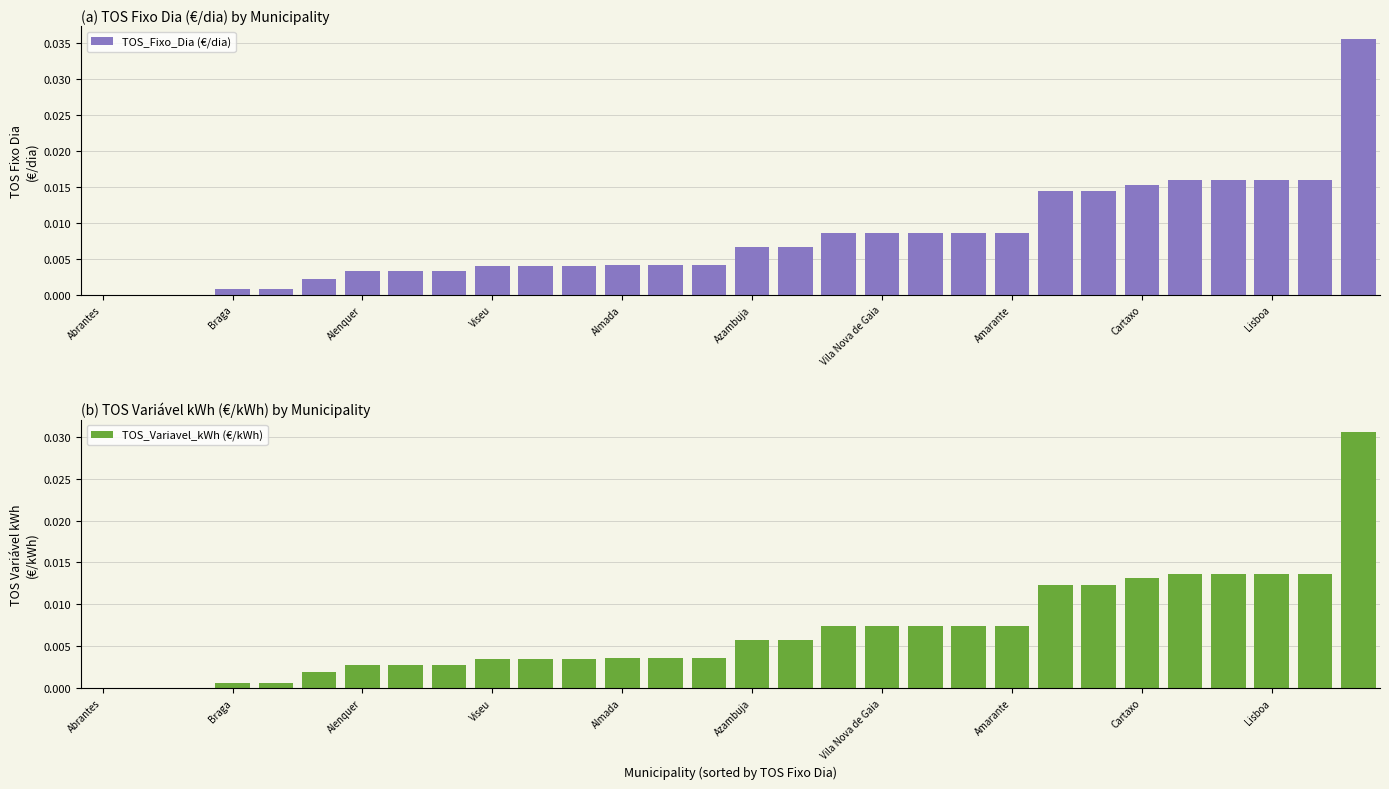

What is the sum of all TOS_Fixo_Dia (€/dia) values?

0.2